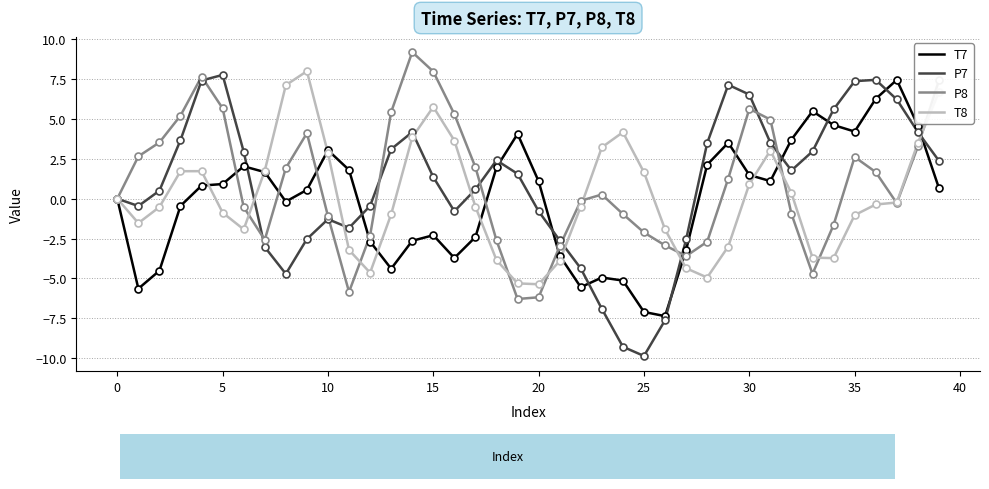

What is the lowest value of the T7 series?

-7.4